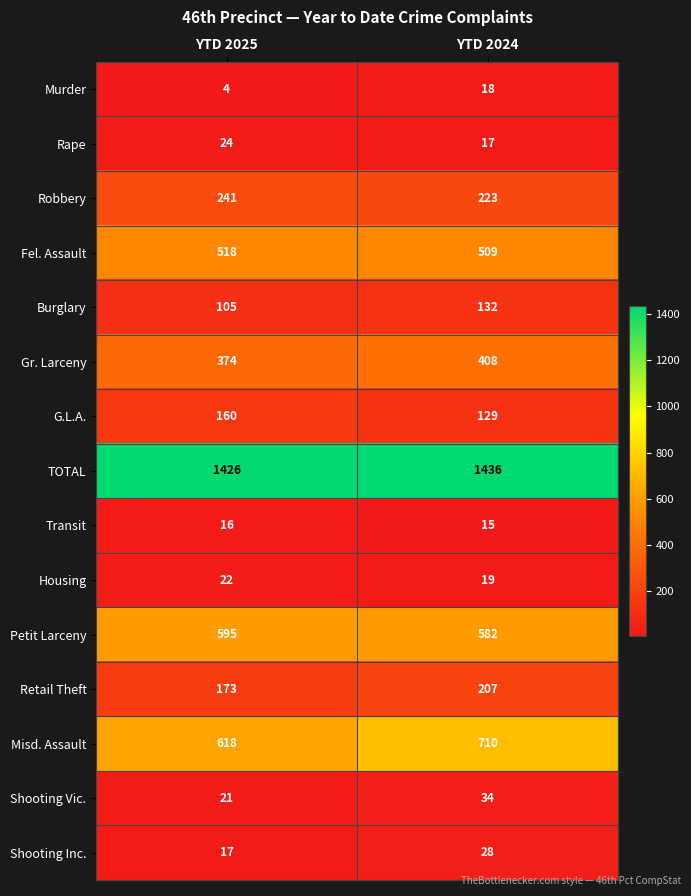

Which label corresponds to the largest value in the chart?

YTD 2024